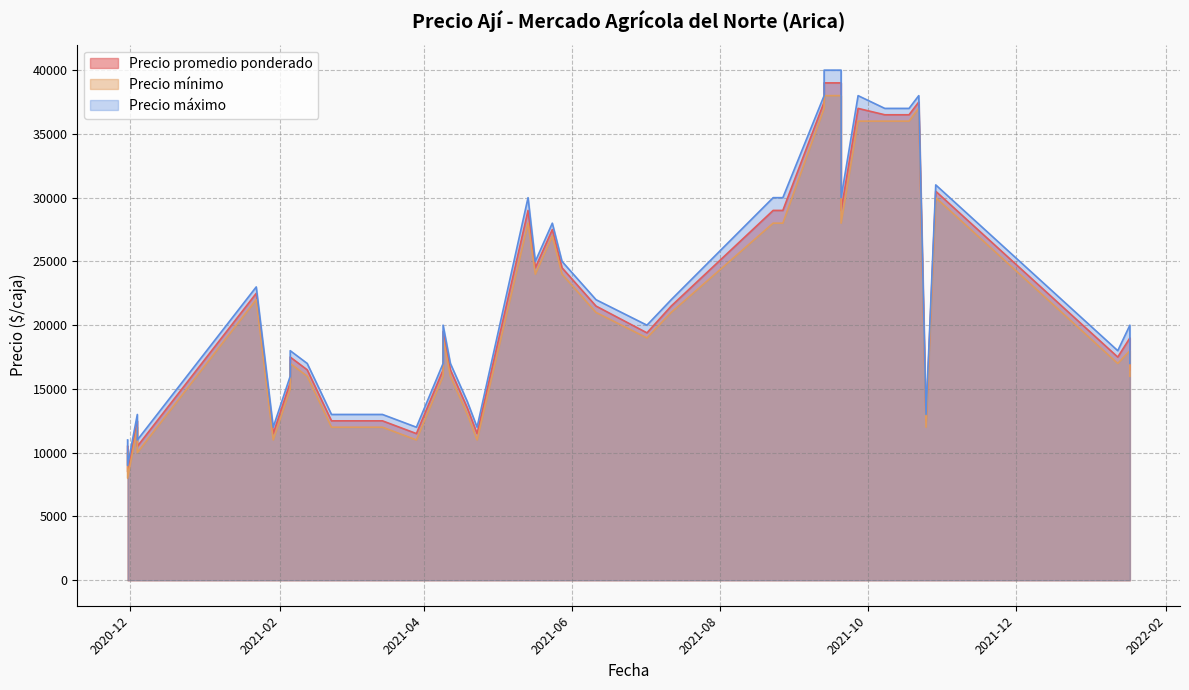

Which category has the lowest value in the Precio promedio ponderado series?

2020-11-30